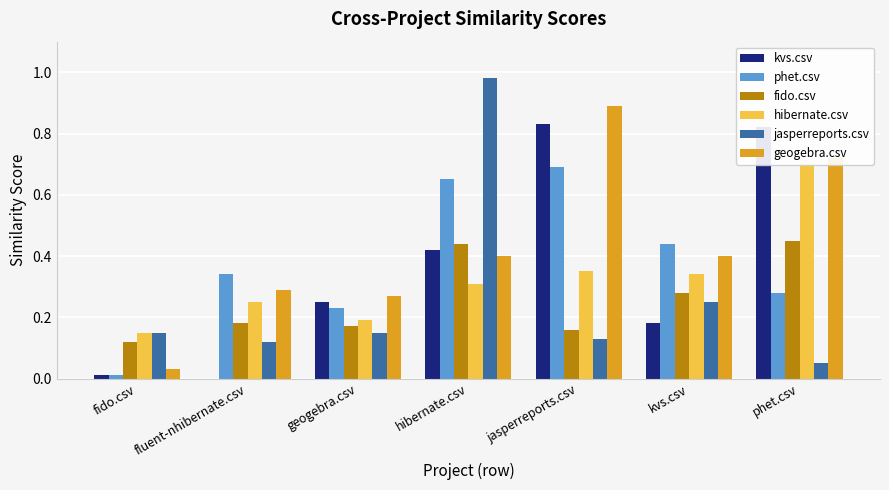

What is the sum of all hibernate.csv values?

2.3